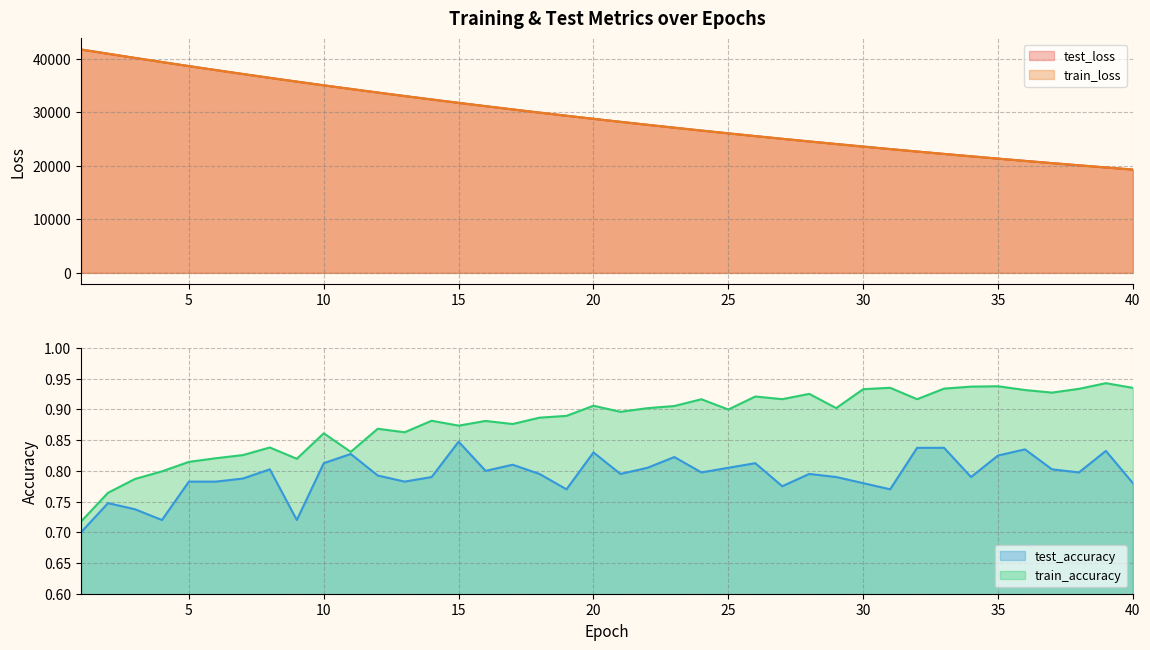

True or false: train_accuracy and train_loss intersect in this chart.

False